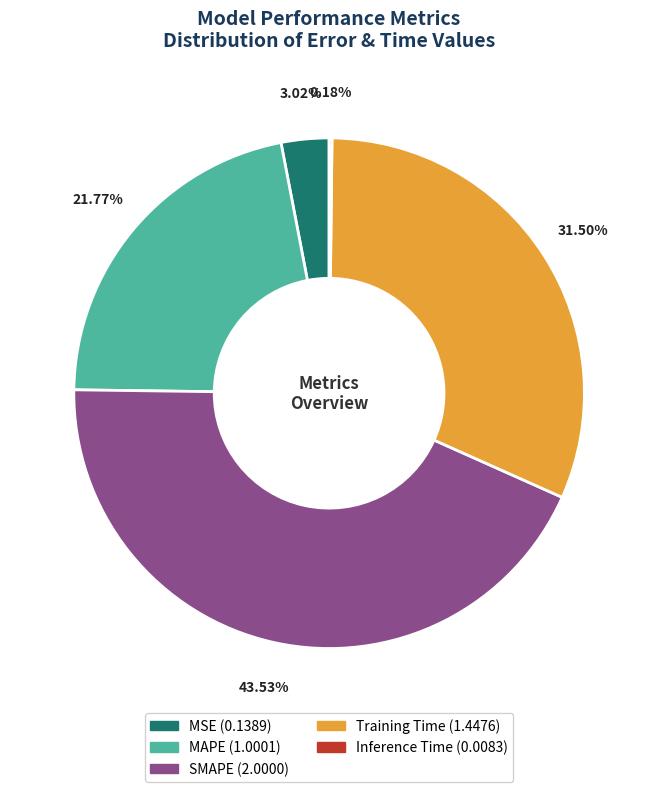

Do Training Time and SMAPE together represent more than half of the pie?

Yes